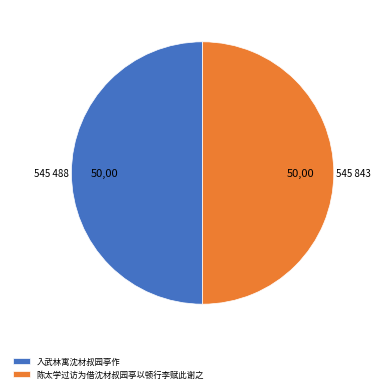

True or false: 陈太学过访为借沈材叔园亭以顿行李赋此谢之 accounts for 50% of the total.

True